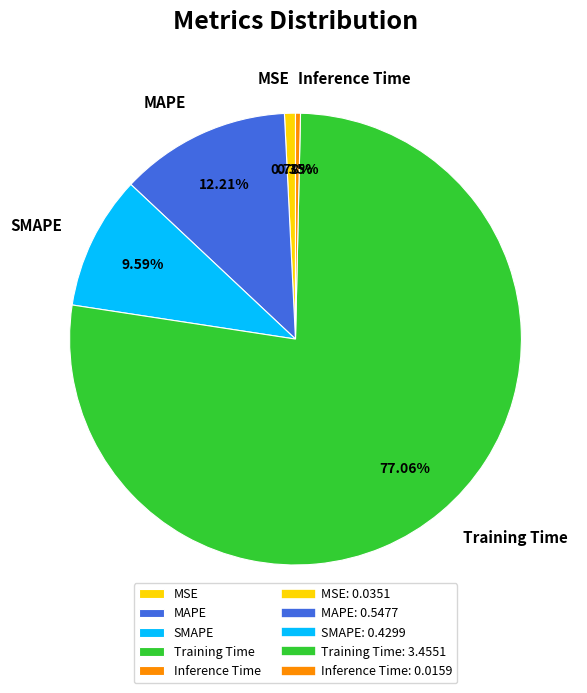

What portion of the pie excludes MAPE?

87.8%